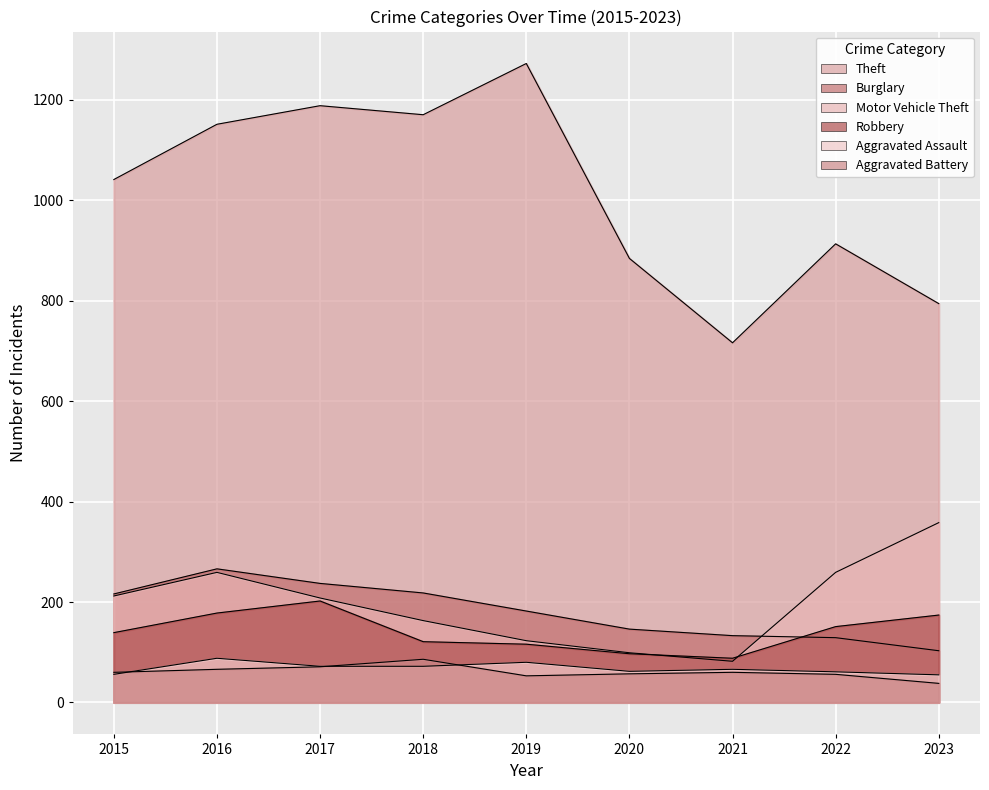

At 2016, list the series in order from smallest to largest.

Aggravated Battery, Aggravated Assault, Robbery, Motor Vehicle Theft, Burglary, Theft